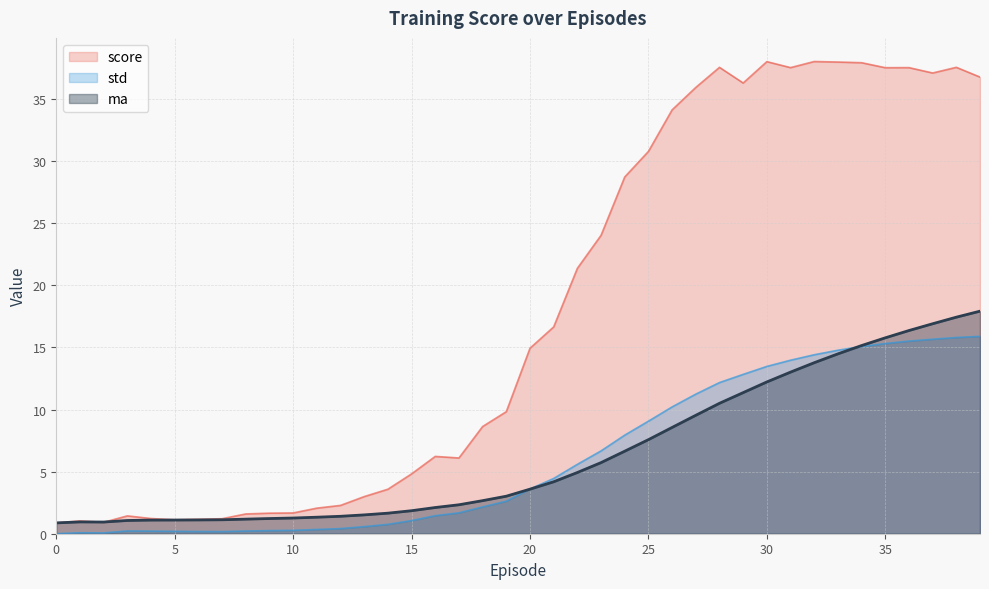

Reading right to left, extract all data points from this chart.

score: 36.8	37.6	37.1	37.5	37.5	37.9	38.0	38.0	37.5	38.0	36.3	37.6	35.9	34.1	30.8	28.7	24.0	21.4	16.7	14.9	9.8	8.6	6.1	6.2	4.8	3.6	3.0	2.3	2.1	1.7	1.7	1.6	1.2	1.2	1.1	1.2	1.4	0.9	1.0	0.9
ma: 17.9	17.4	16.9	16.4	15.8	15.2	14.5	13.8	13.0	12.2	11.4	10.5	9.5	8.6	7.6	6.6	5.7	4.9	4.2	3.6	3.0	2.7	2.3	2.1	1.9	1.7	1.5	1.4	1.3	1.3	1.2	1.2	1.1	1.1	1.1	1.1	1.1	0.9	1.0	0.9
std: 15.9	15.8	15.7	15.5	15.3	15.1	14.8	14.4	14.0	13.5	12.8	12.2	11.2	10.2	9.1	7.9	6.7	5.6	4.5	3.6	2.6	2.2	1.7	1.5	1.1	0.8	0.6	0.4	0.3	0.3	0.3	0.2	0.2	0.2	0.2	0.2	0.2	0.1	0.1	0.0